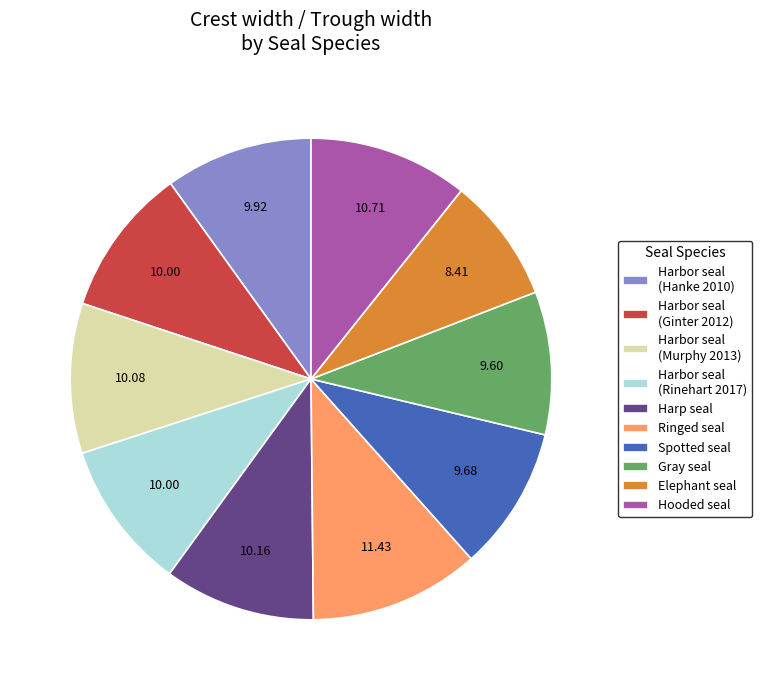

Does Ringed seal account for over 50% of the chart?

No